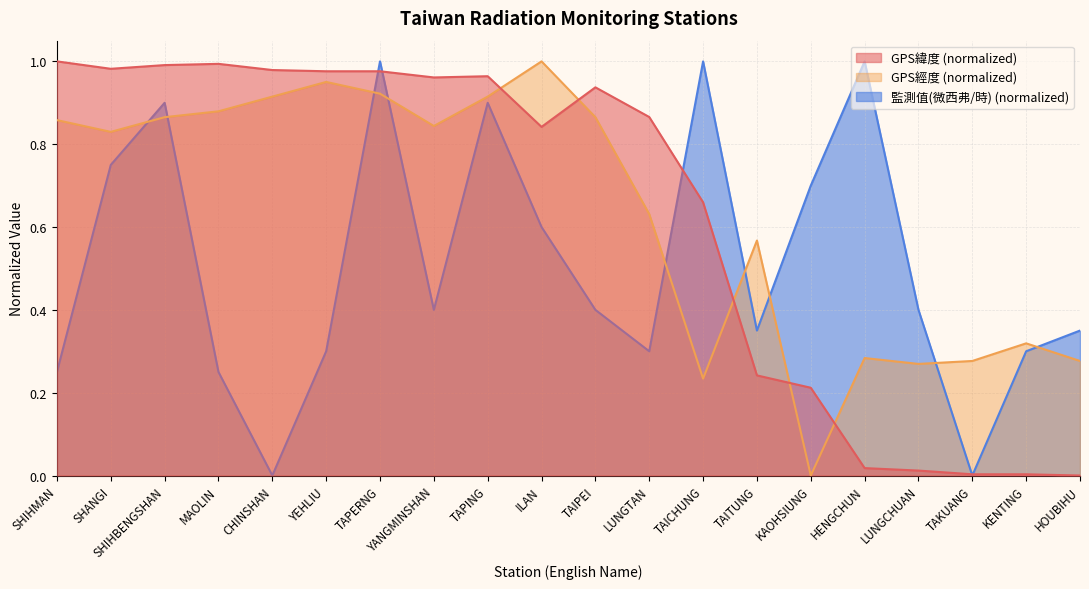

How many interior local peaks does the GPS經度 series have?

5